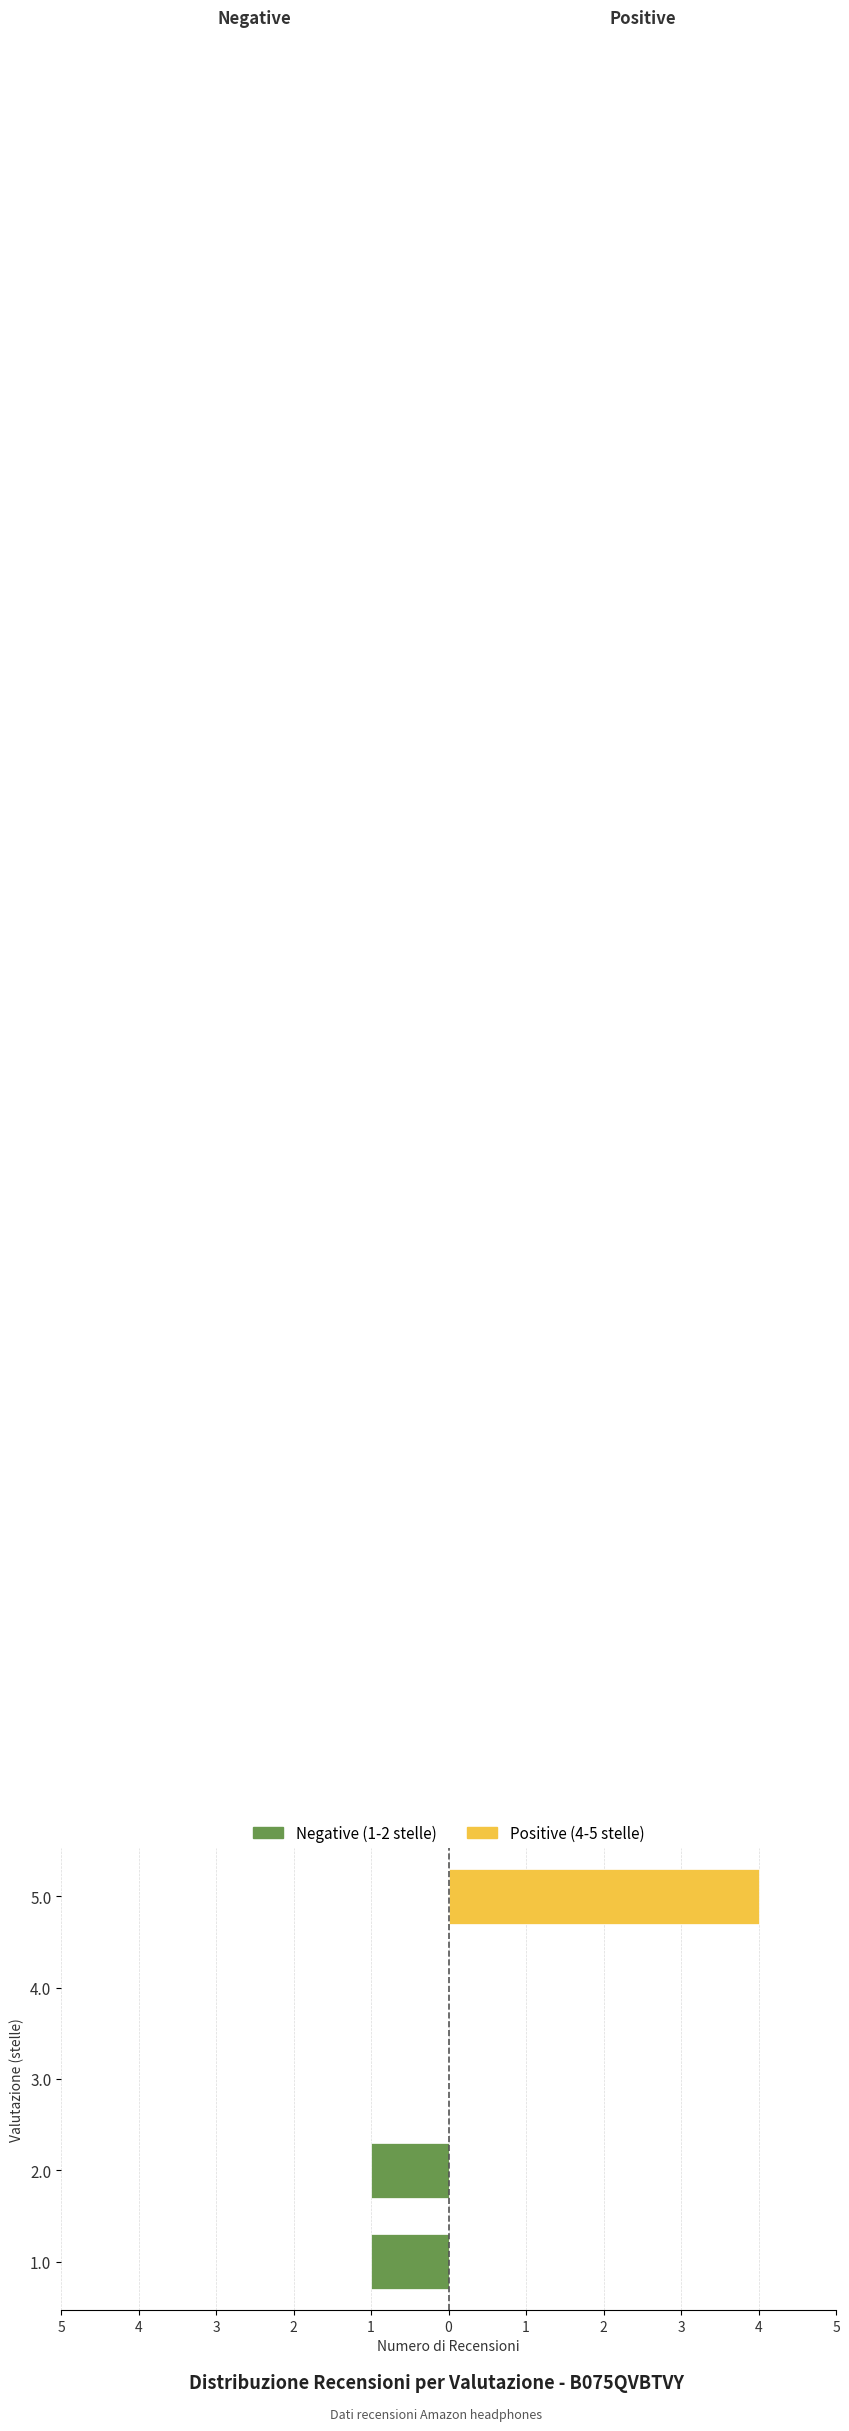

What is the smallest value displayed?

-1